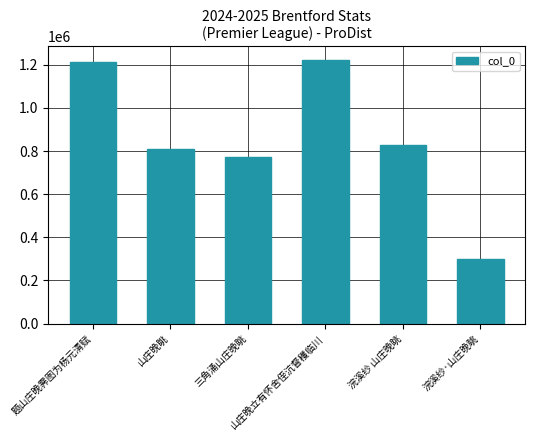

How many data points does each series have?

6